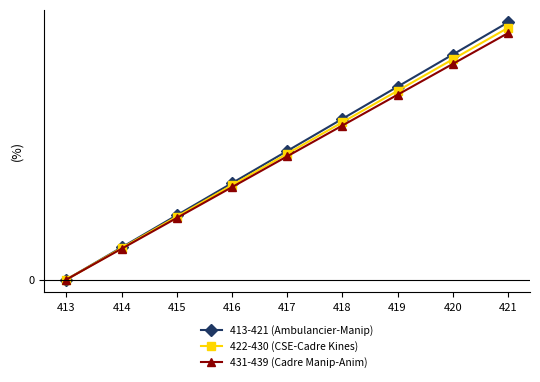

Does the chart have visible grid lines?

No